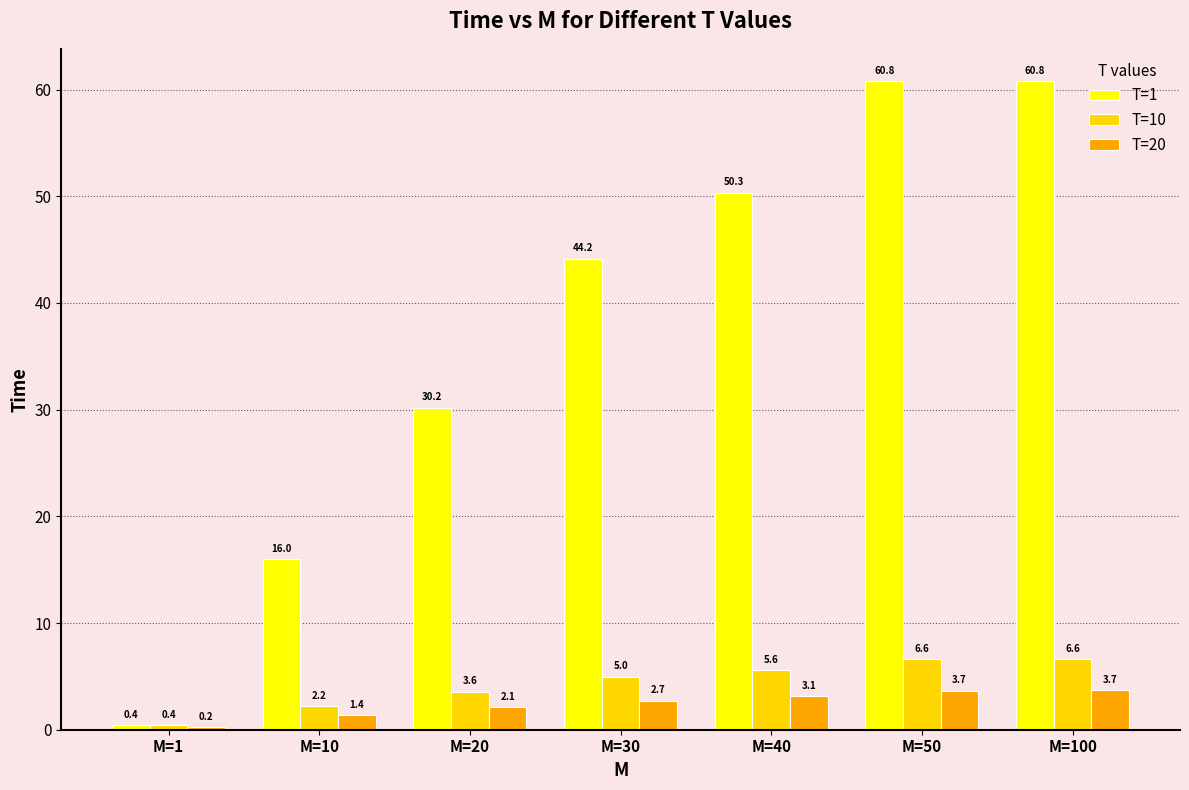

What is the value of the T=10 bar at the 7th from the left?

6.6